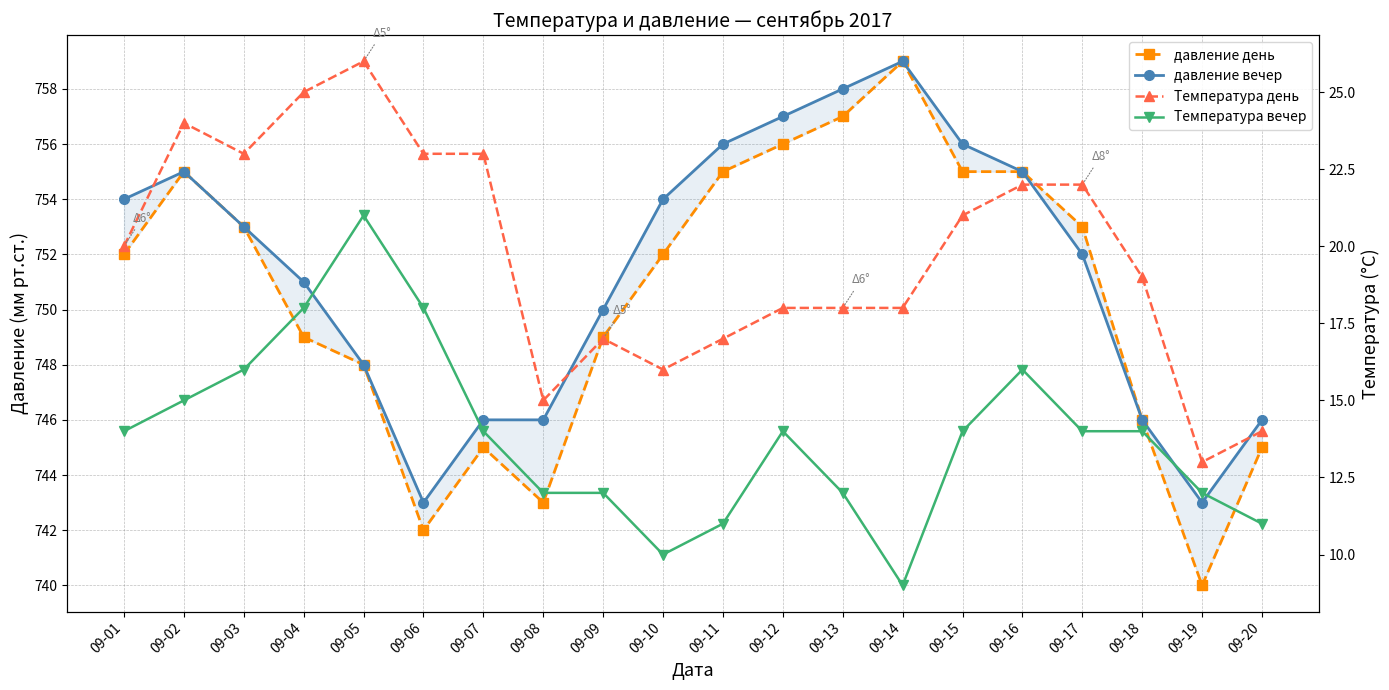

True or false: давление вечер has more than 0 interior local peaks.

True